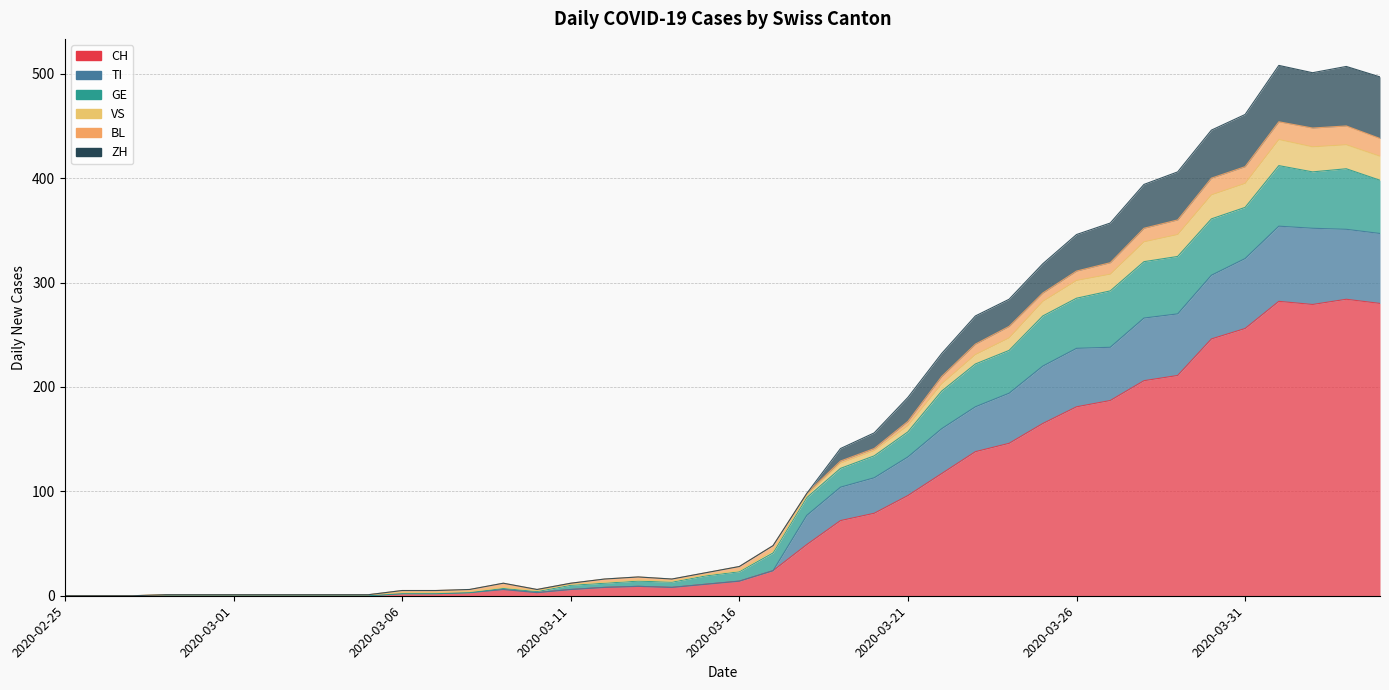

Between 2020-02-25 and 2020-03-05, which is larger?

2020-02-25